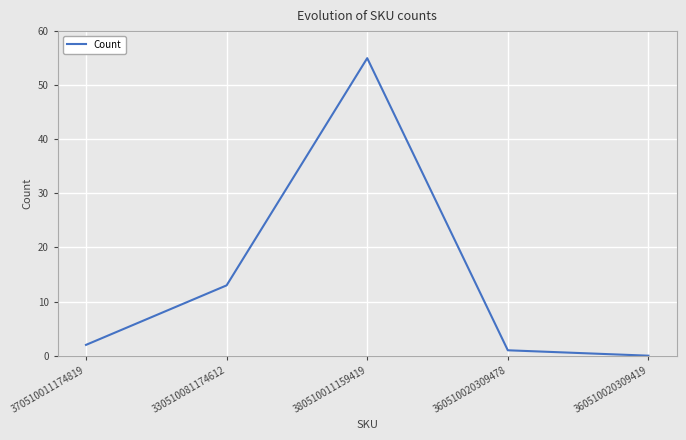

How many categories are shown in the chart?

5